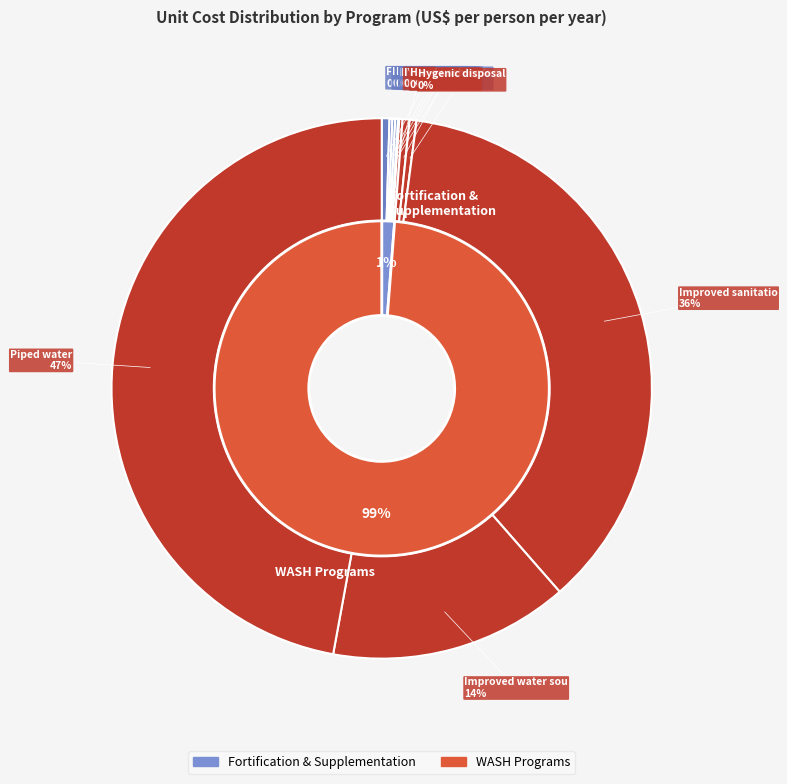

Which has a higher value, WASH: Hygenic disposal or IFA fortification of wheat flour?

WASH: Hygenic disposal